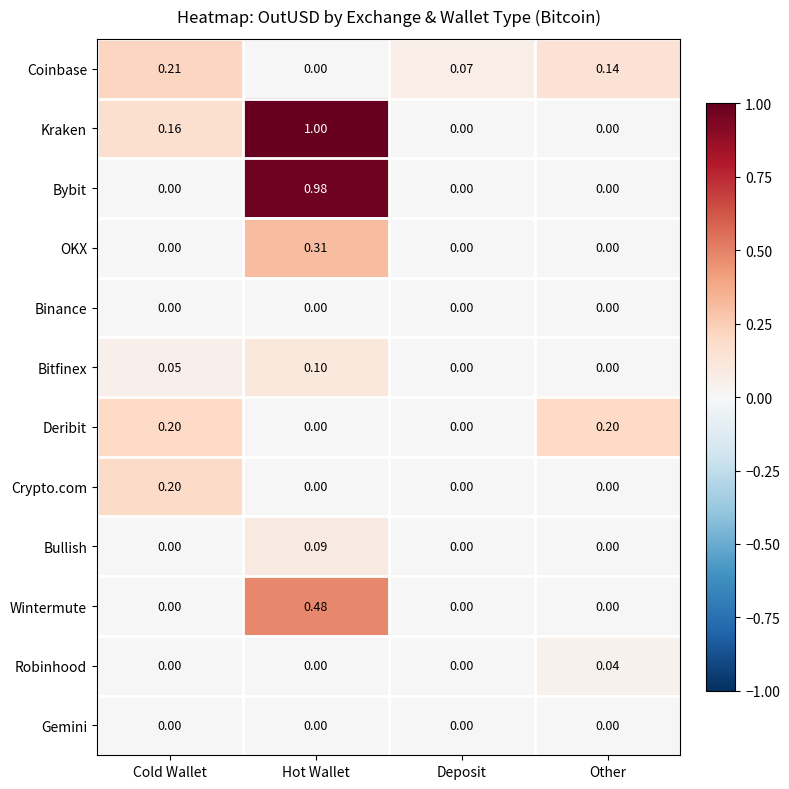

Rank the categories by Coinbase value from highest to lowest.

Cold Wallet, Other, Deposit, Hot Wallet